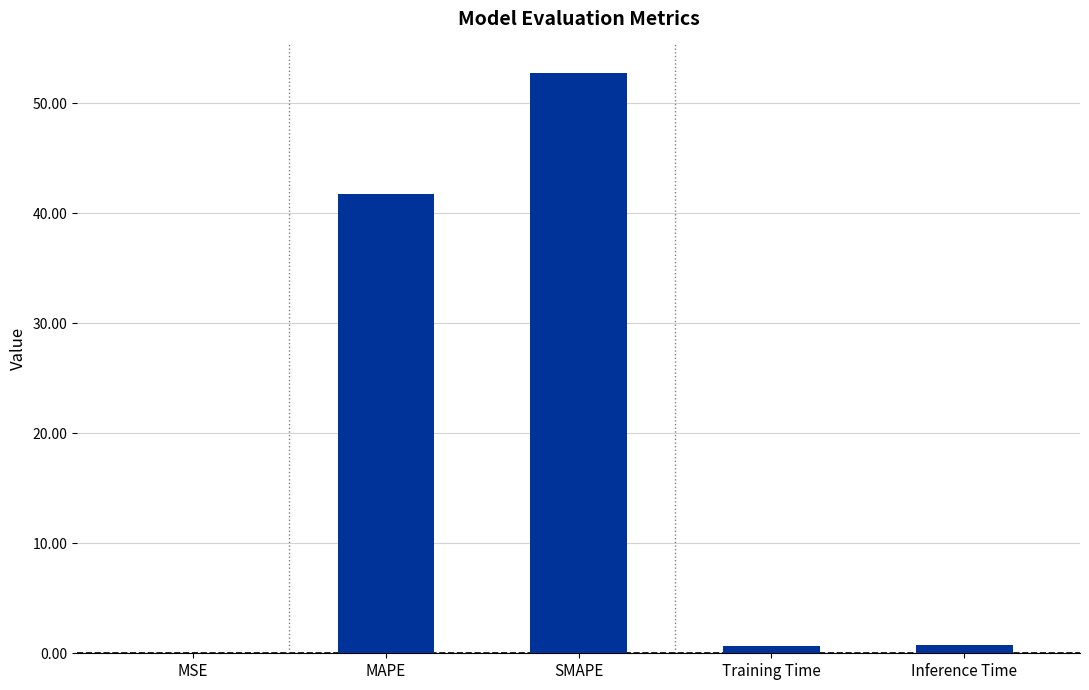

Where is the data nearest to the value 26?

MAPE